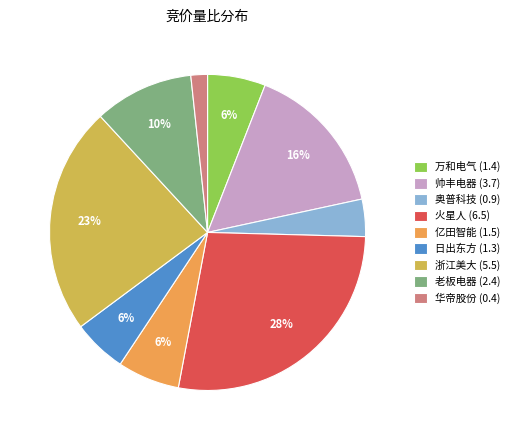

Do 老板电器 (2.4) and 日出东方 (1.3) together represent more than half of the pie?

No